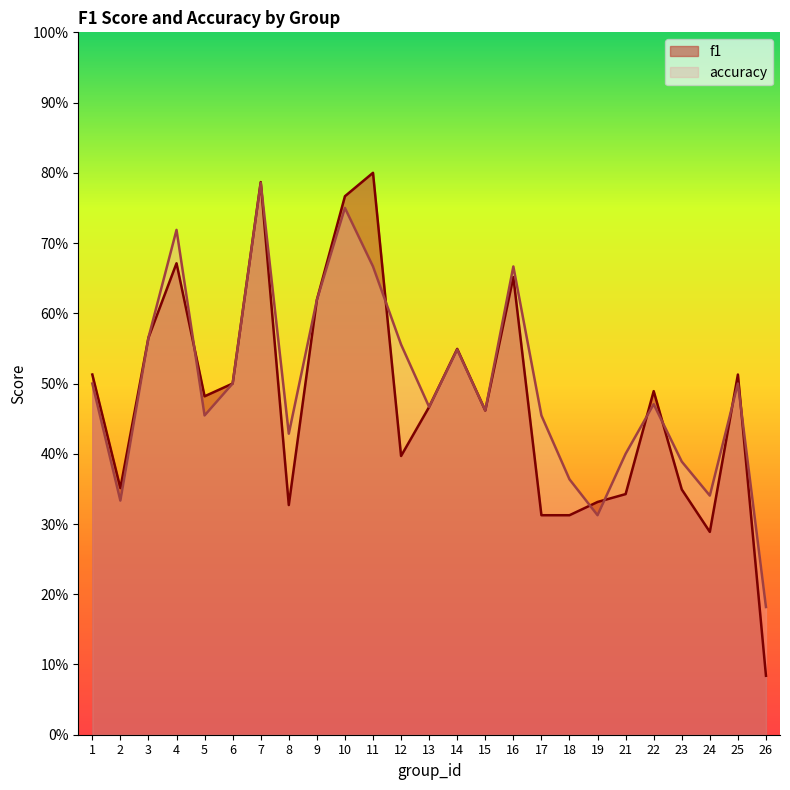

What are all the series names shown in the legend?

f1, accuracy